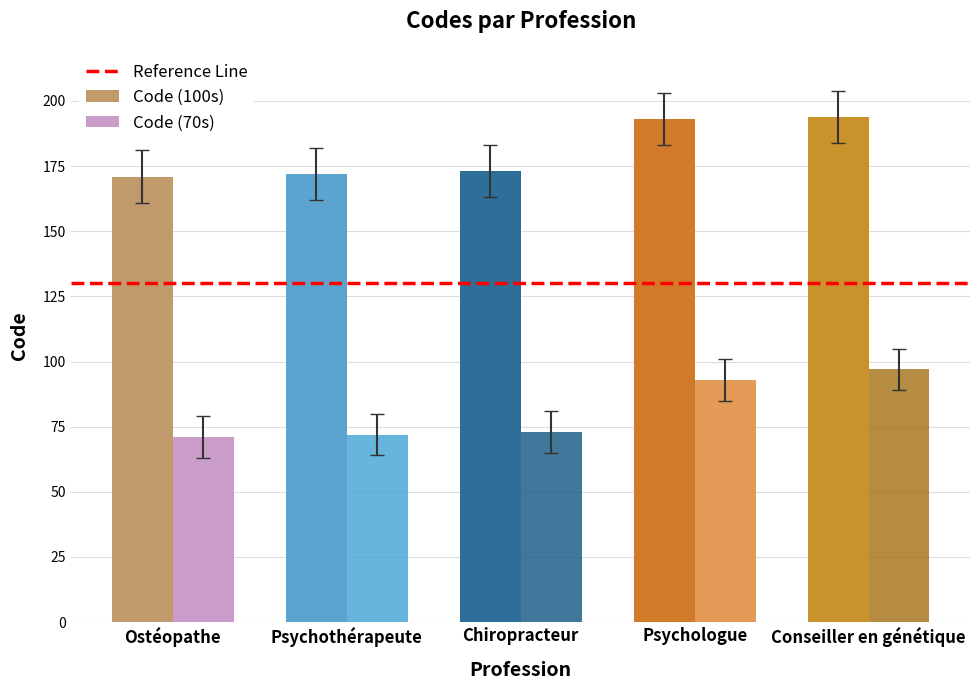

What is the total value across all series at Chiropracteur?

246